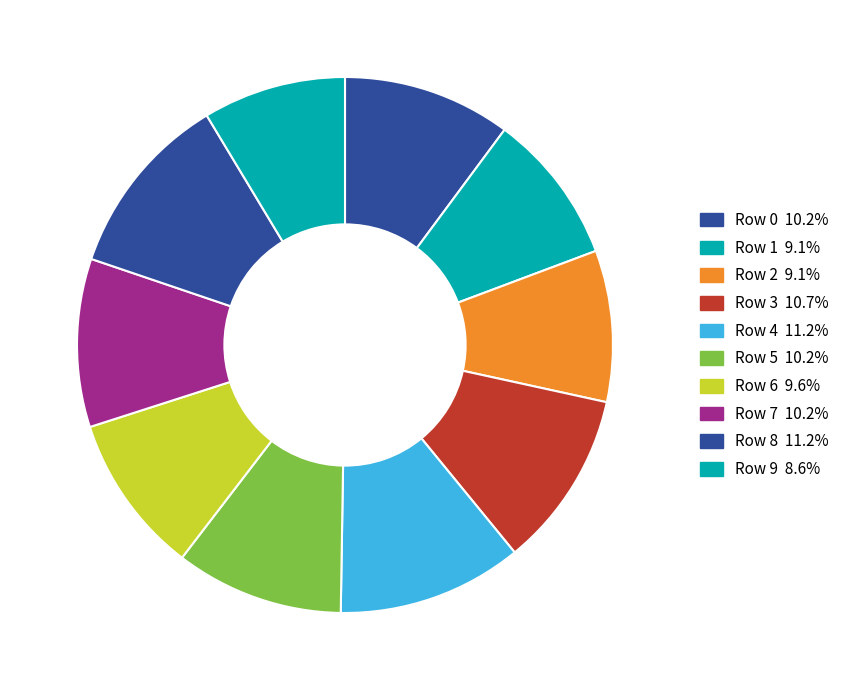

How many segments does this pie chart have?

10